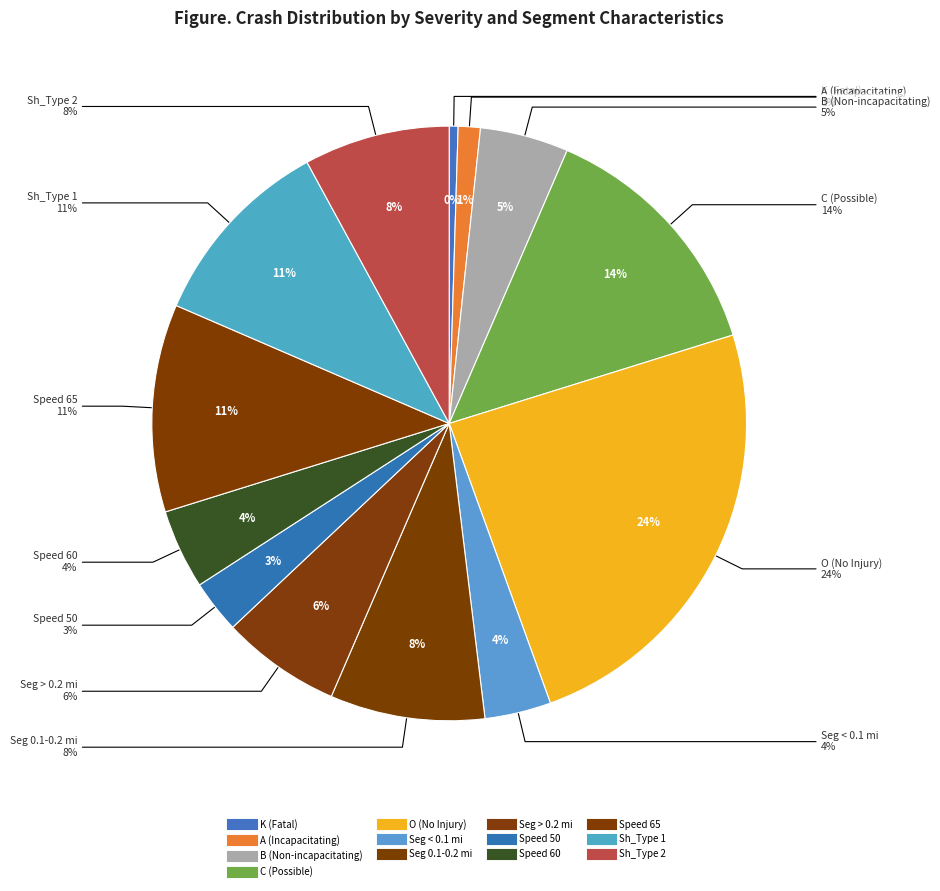

How many slices are in this pie chart?

13